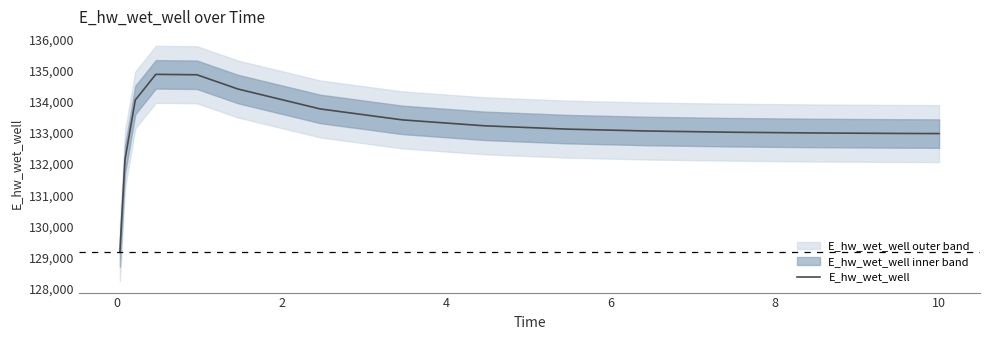

How many lines are shown in the chart?

1